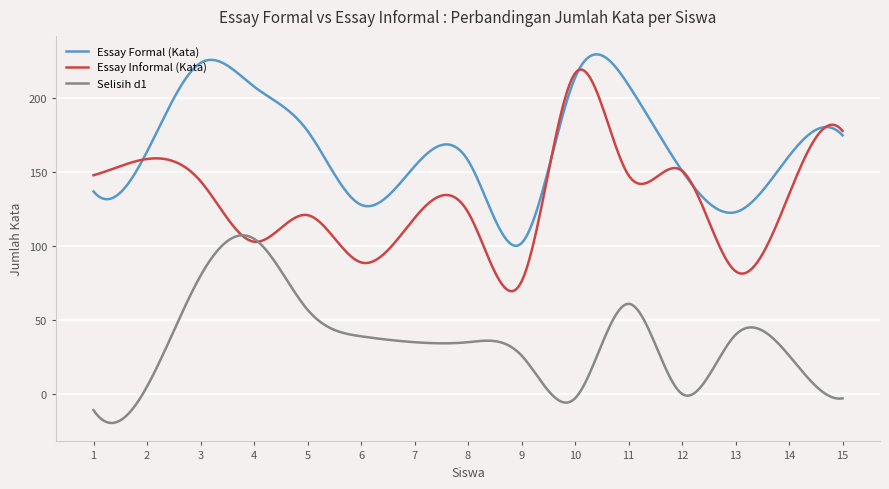

What is the sum of all Selisih d1 values?

10543.4